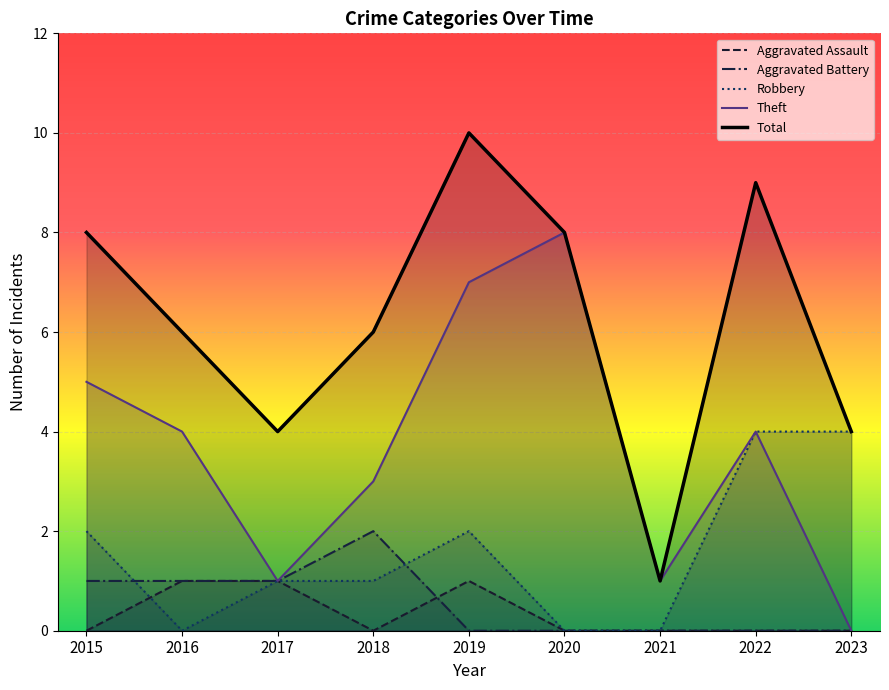

How many lines are shown in the chart?

5